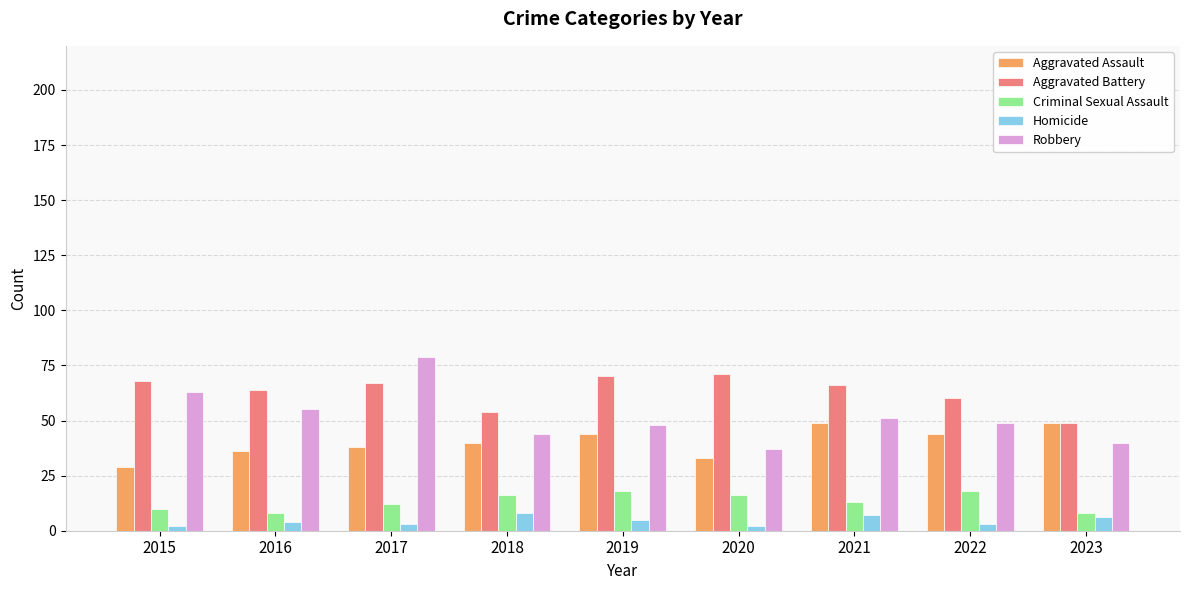

List the series in order of their peak value, lowest first.

Homicide, Criminal Sexual Assault, Aggravated Assault, Aggravated Battery, Robbery